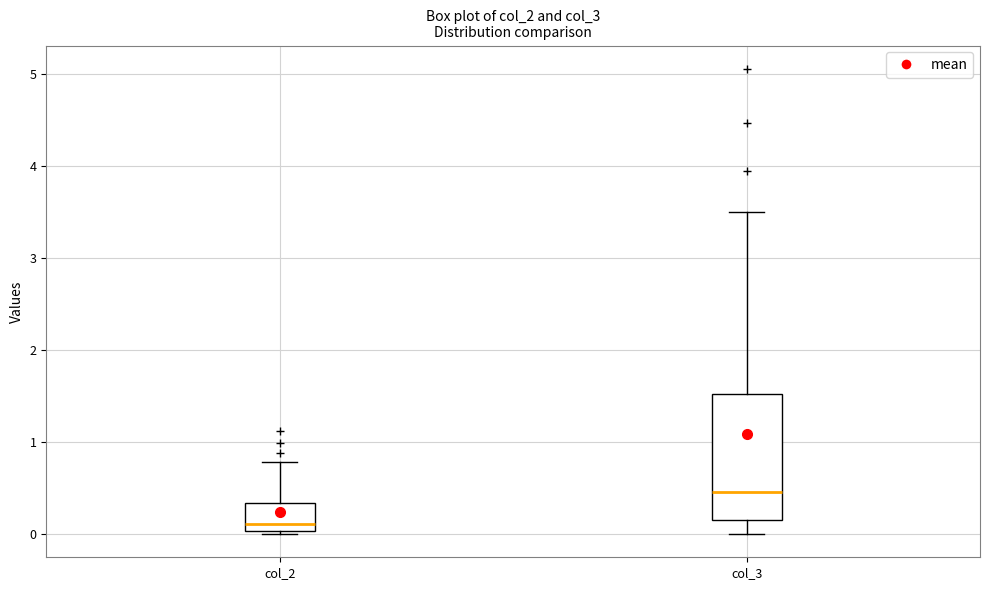

Comparing the boxes themselves (not the whiskers), which one is the tallest?

col_3